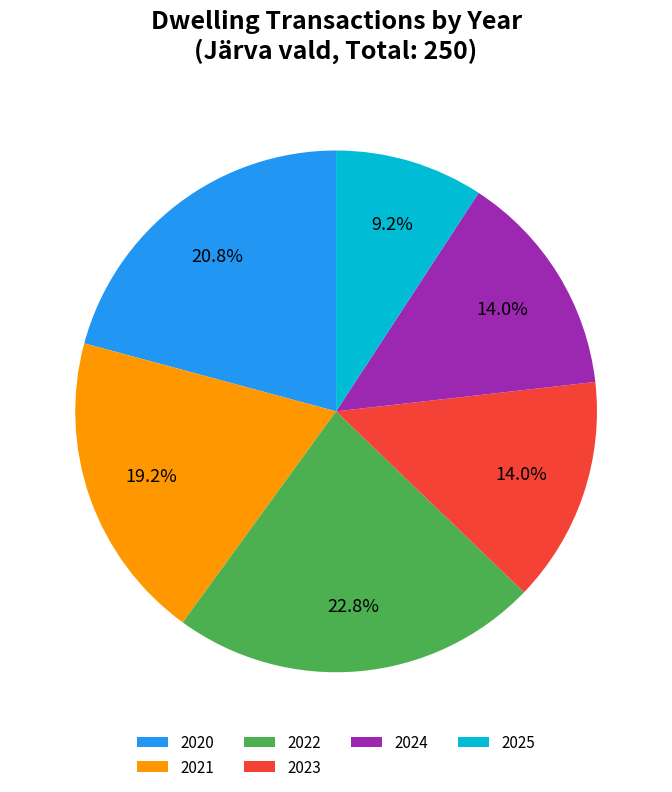

How many slices are in this pie chart?

6